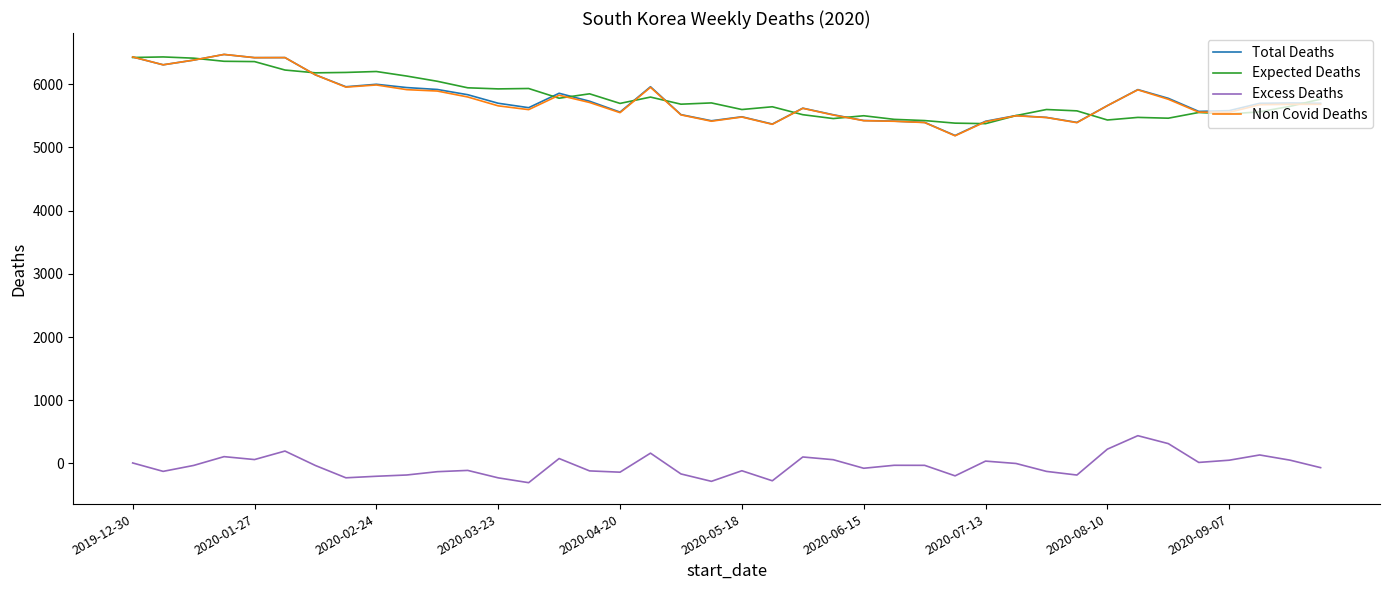

True or false: Expected Deaths and Excess Deaths intersect in this chart.

False